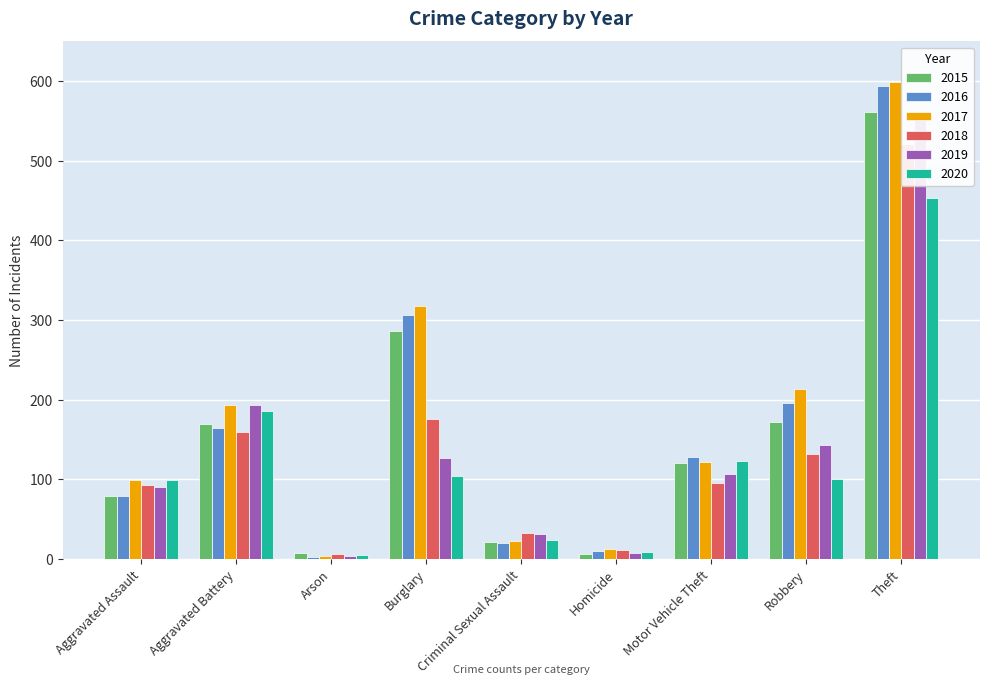

The value of 2015 at Aggravated Battery is 169. True or false?

True